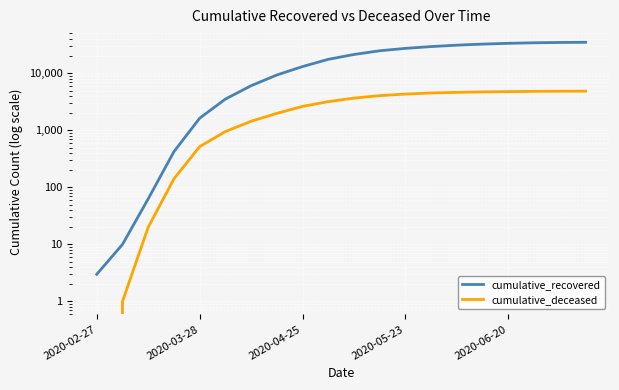

What position from the right is 2020-05-23?

8